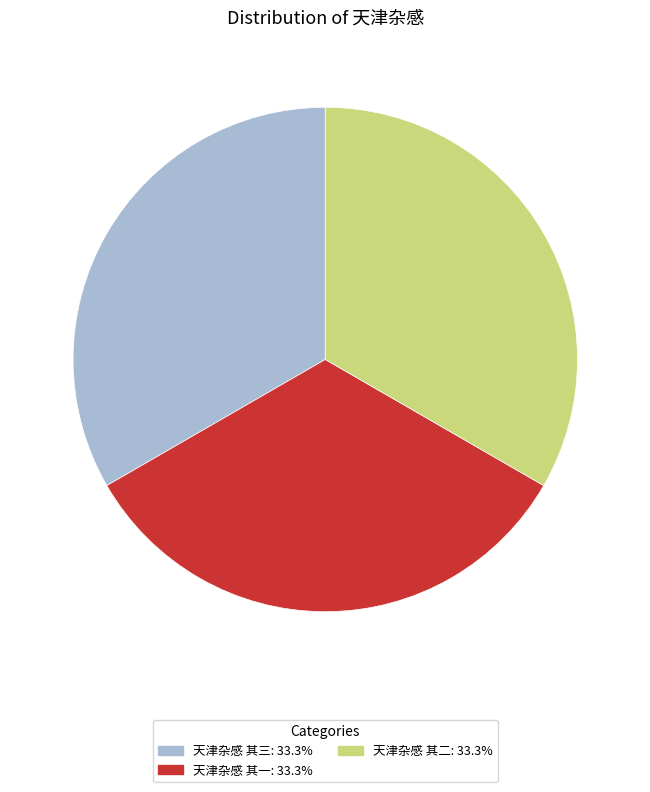

How many slices are in this pie chart?

3